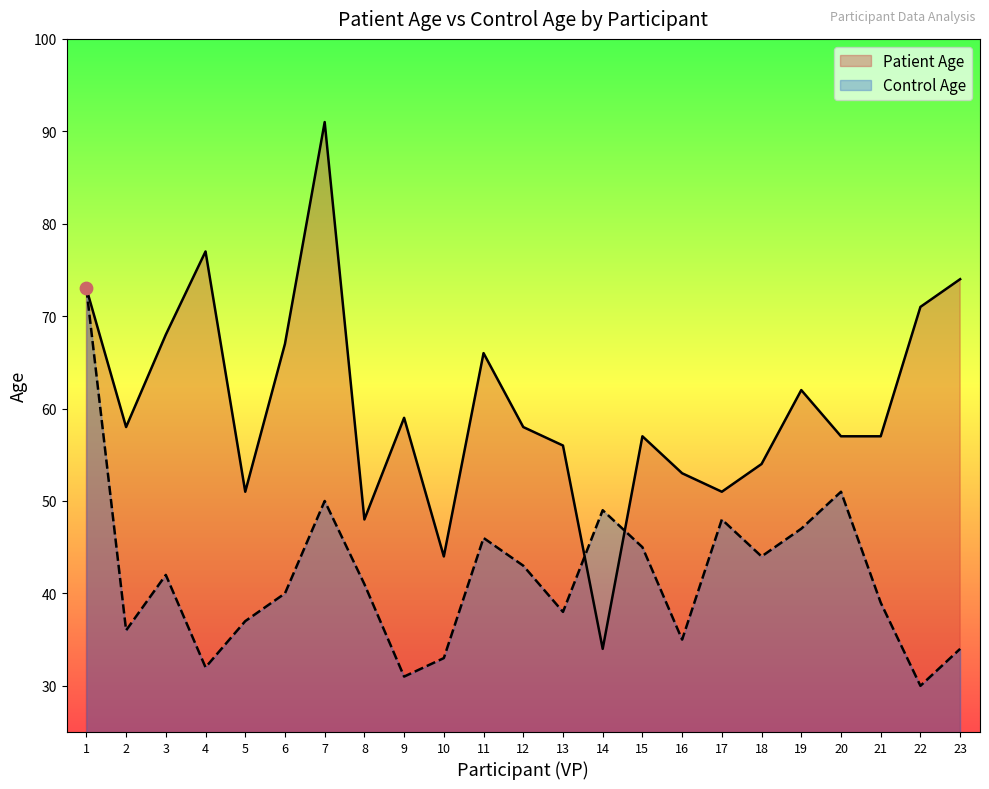

Which series contains the lowest Y value?

Control Age